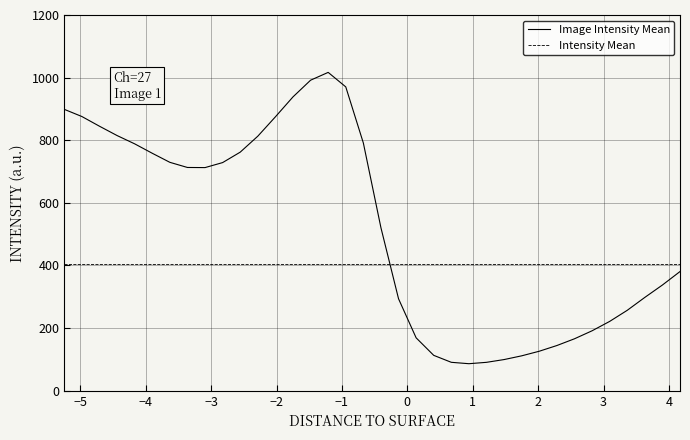

Does the chart have visible grid lines?

Yes